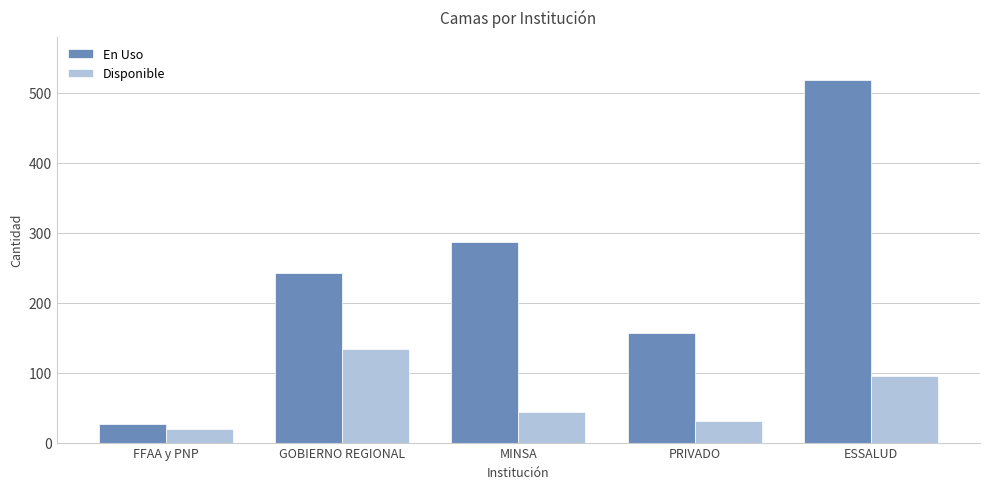

At ESSALUD, list the series in order from largest to smallest.

En Uso, Disponible